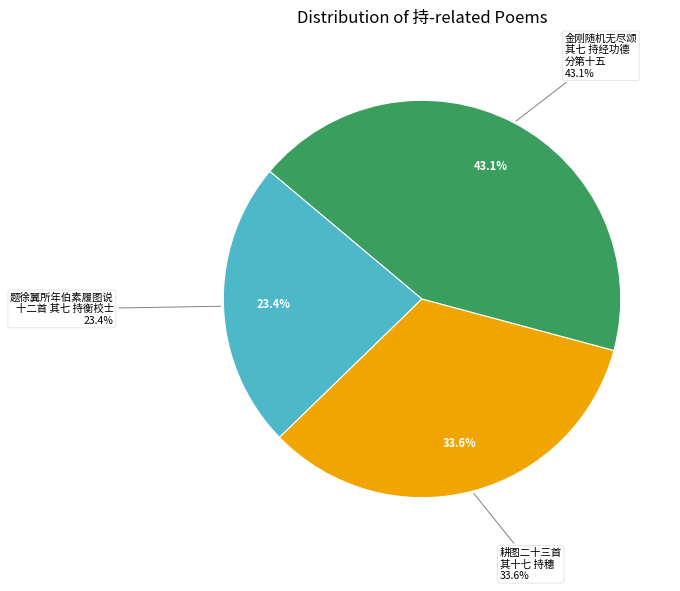

Which category has the smallest portion of the pie?

题徐翼所年伯素履图说十二首 其七 持衡校士